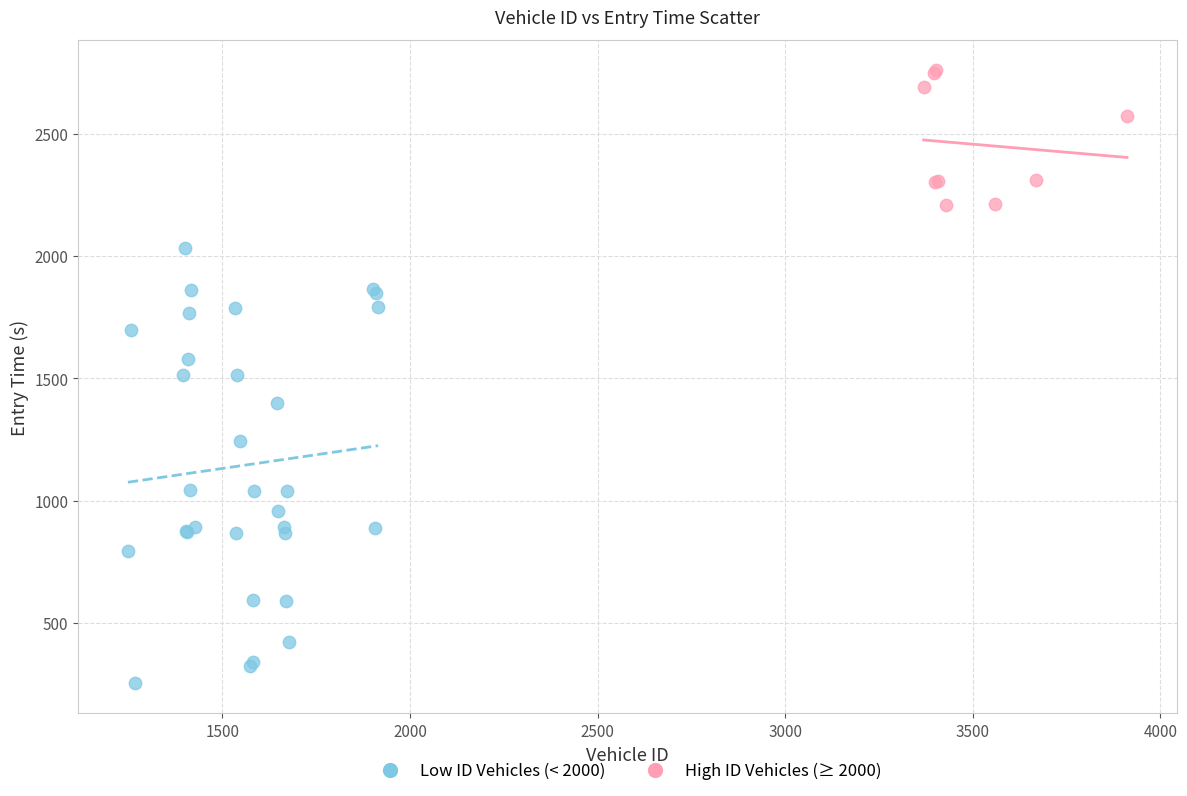

Which series contains the highest Y value?

High ID Vehicles (≥ 2000)